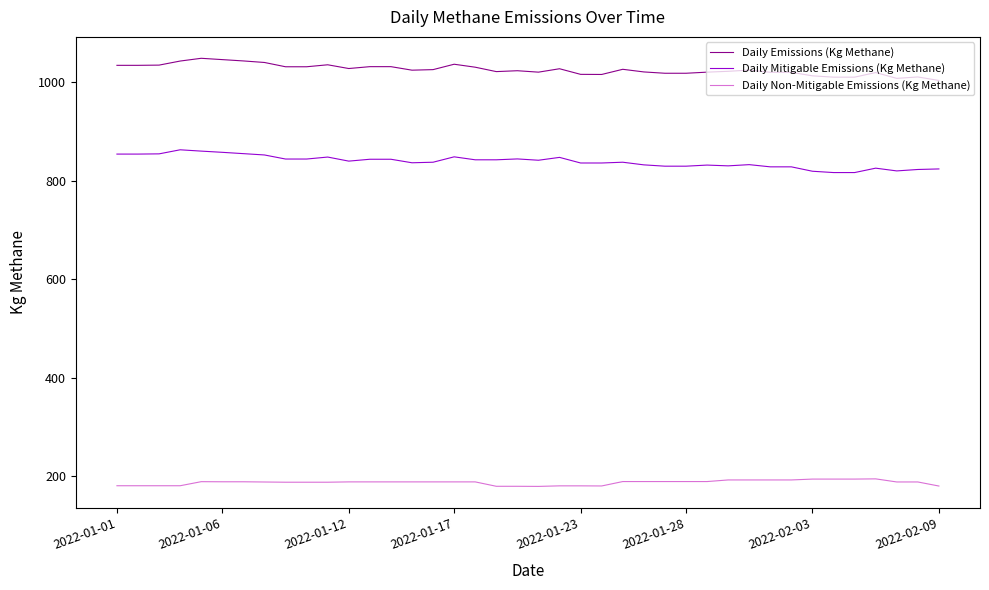

What is the maximum value shown in the chart?

1048.6